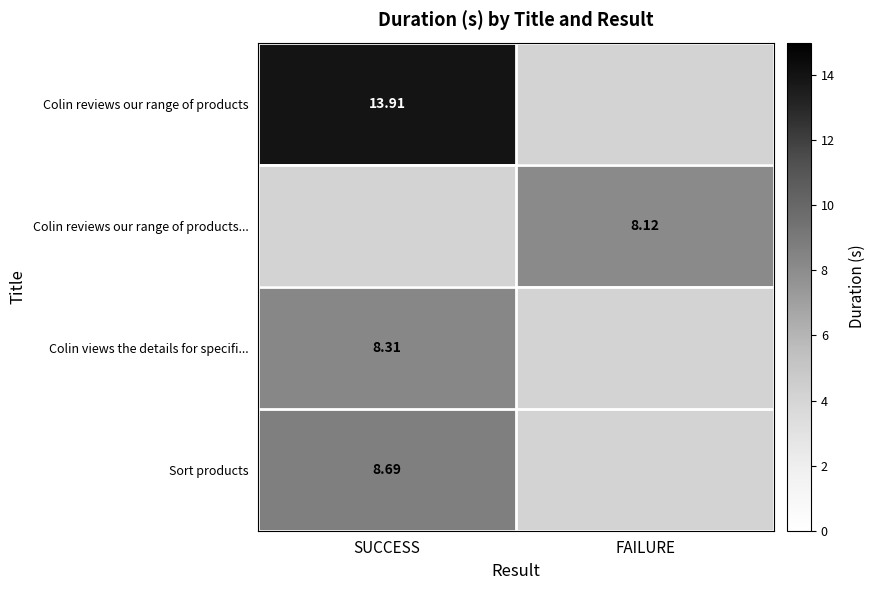

True or false: Sort products has a value of 8.7 at SUCCESS.

True